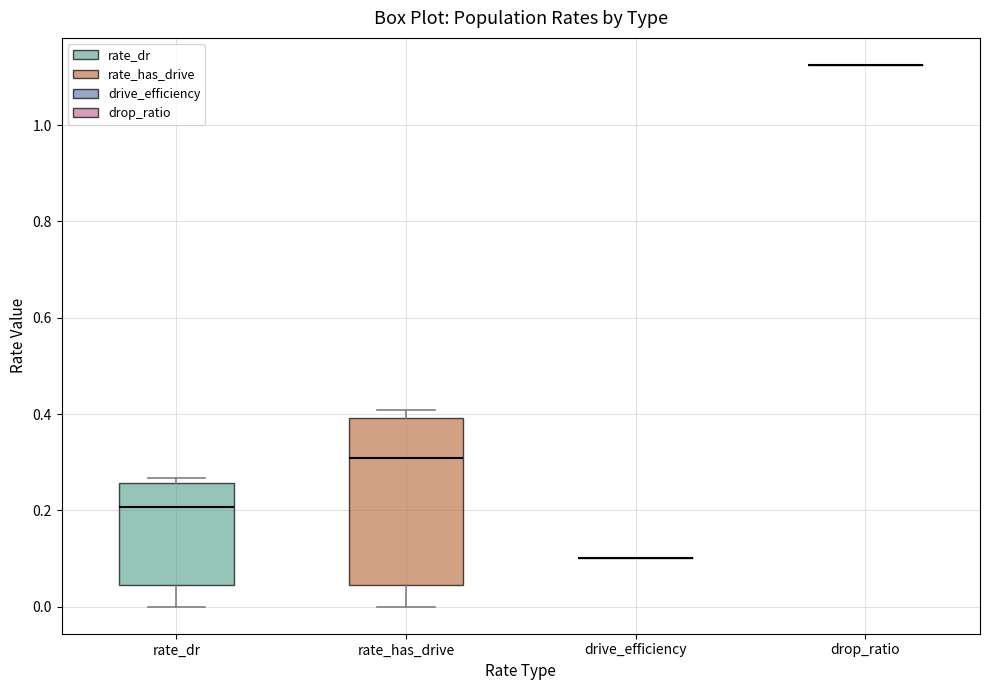

Reading left to right, transcribe this box plot: for each box, give where its median line is, the range the box spans, and where its two whiskers end, as read against the y-axis. The values are not printed on the chart, so give them approximately, as read against the axis.

rate_dr: median 0.20, box 0.04 to 0.26, whiskers 0.00 to 0.26 (just above the box's upper edge)
rate_has_drive: median 0.30, box 0.04 to 0.40, whiskers 0.00 to 0.40 (just above the box's upper edge)
drive_efficiency: box collapsed to a line at 0.10, whiskers 0.10 to 0.10
drop_ratio: box collapsed to a line at 1.12, whiskers 1.12 to 1.12